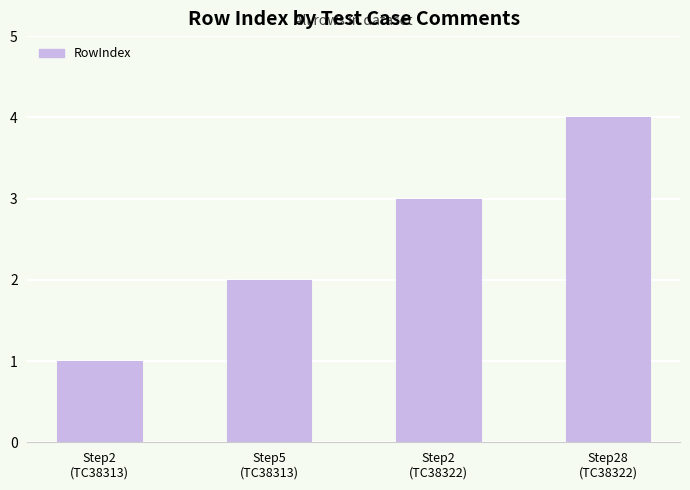

What position from the right is Step2
(TC38313)?

4